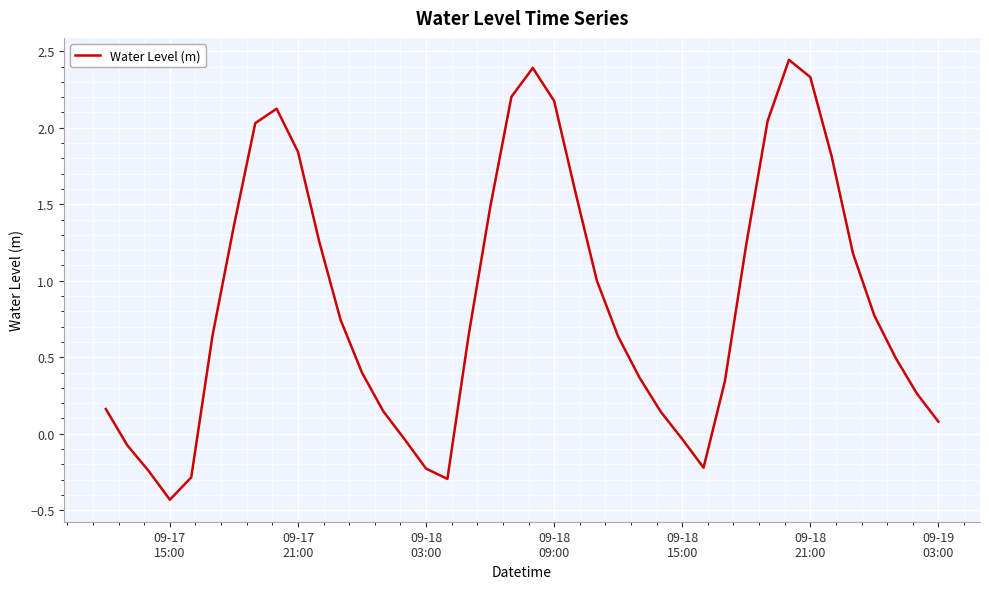

What is the smallest value displayed?

-0.4